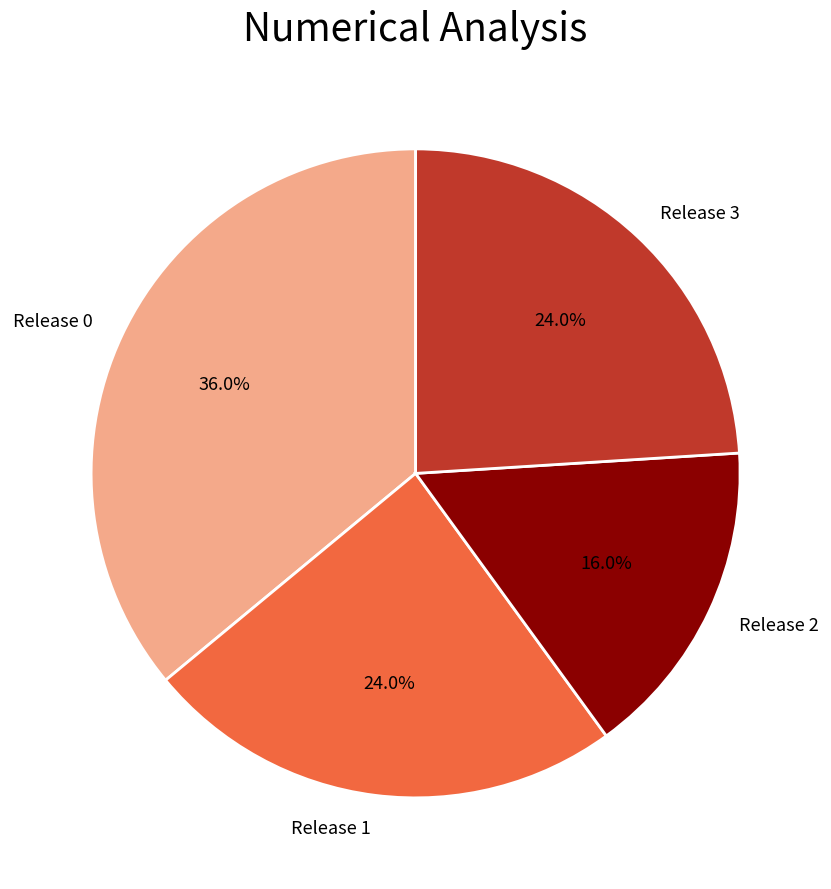

How many slices are in this pie chart?

4